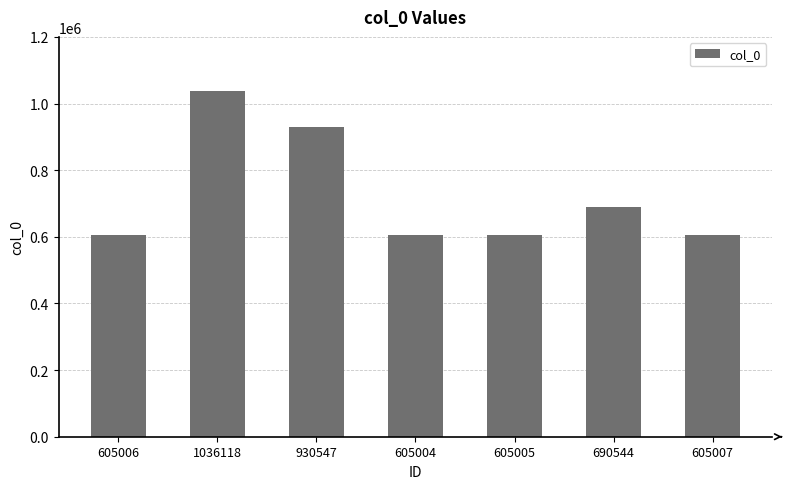

Where does the data first go above 605007?

1036118